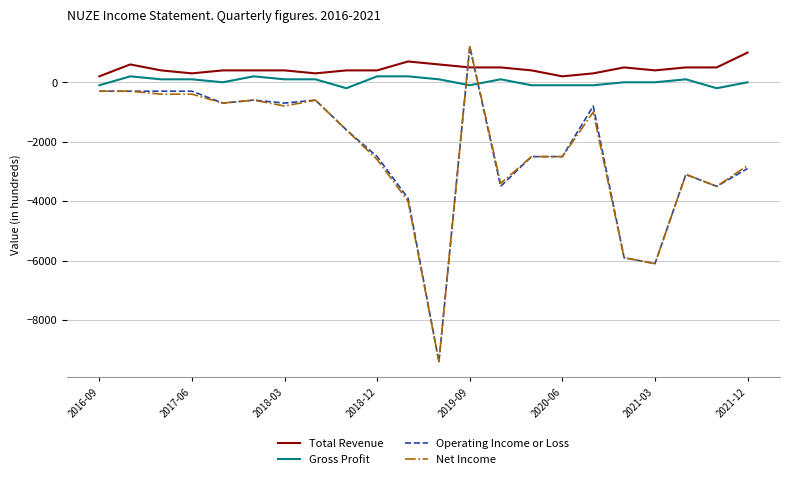

True or false: Total Revenue and Net Income cross at least once.

True